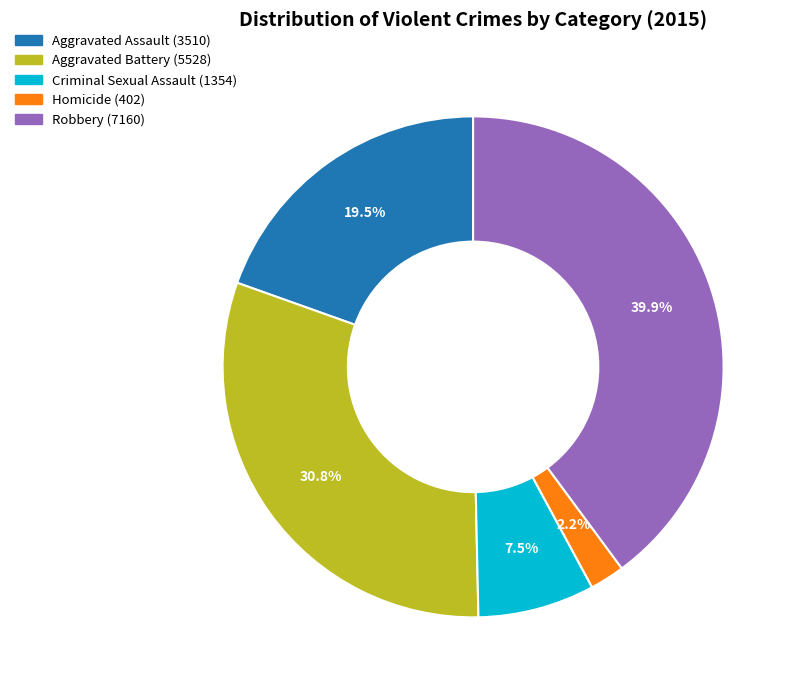

Is it true that Homicide is 8% of the pie?

False